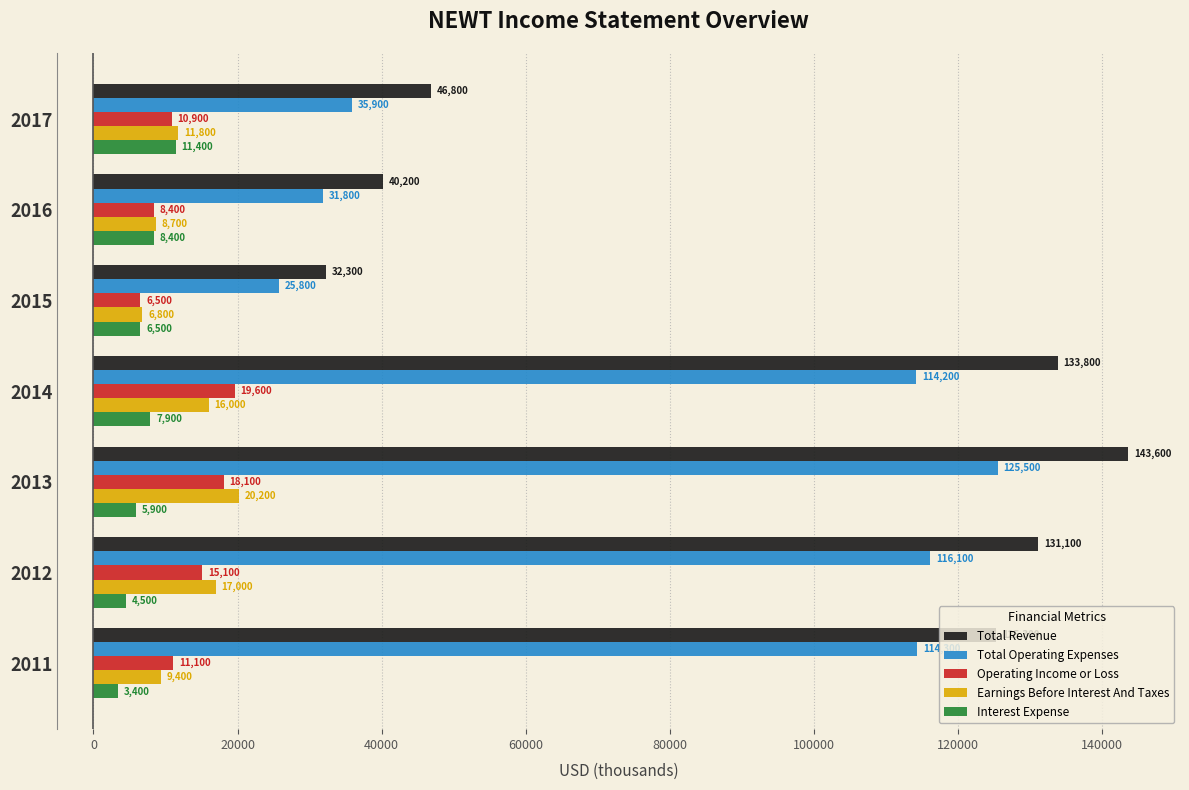

The value of Operating Income or Loss at 2014 is 30654. True or false?

False